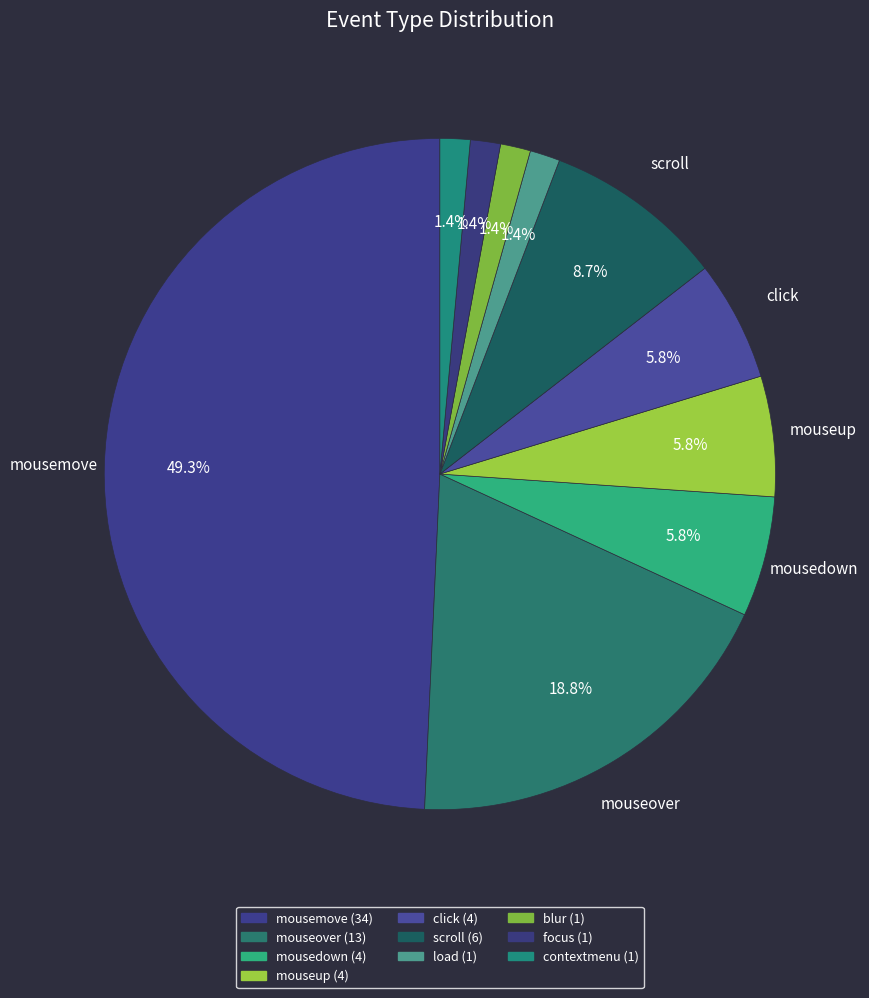

How many segments does this pie chart have?

10